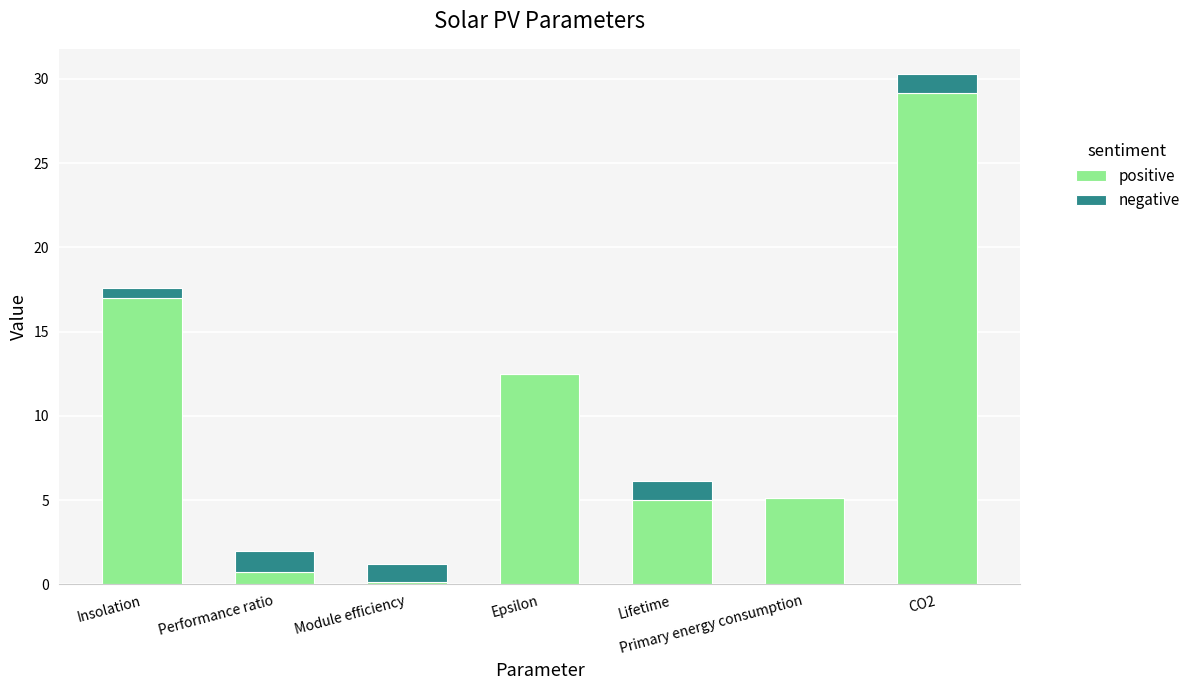

At which category is the sum across all series the highest?

CO2